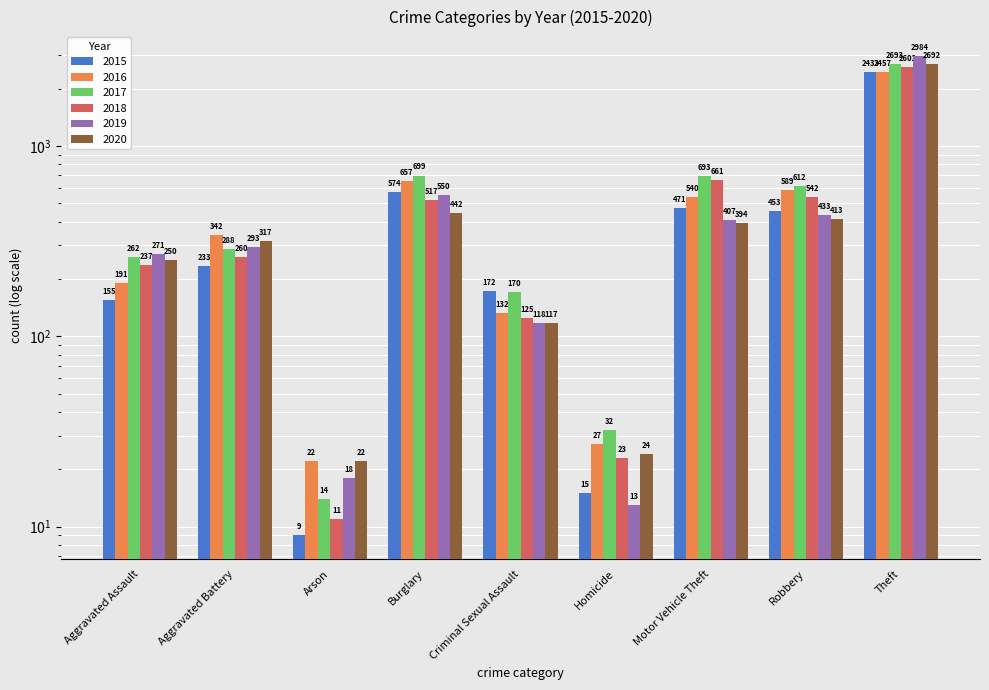

What is the label of the 4th bar from the left?

Burglary